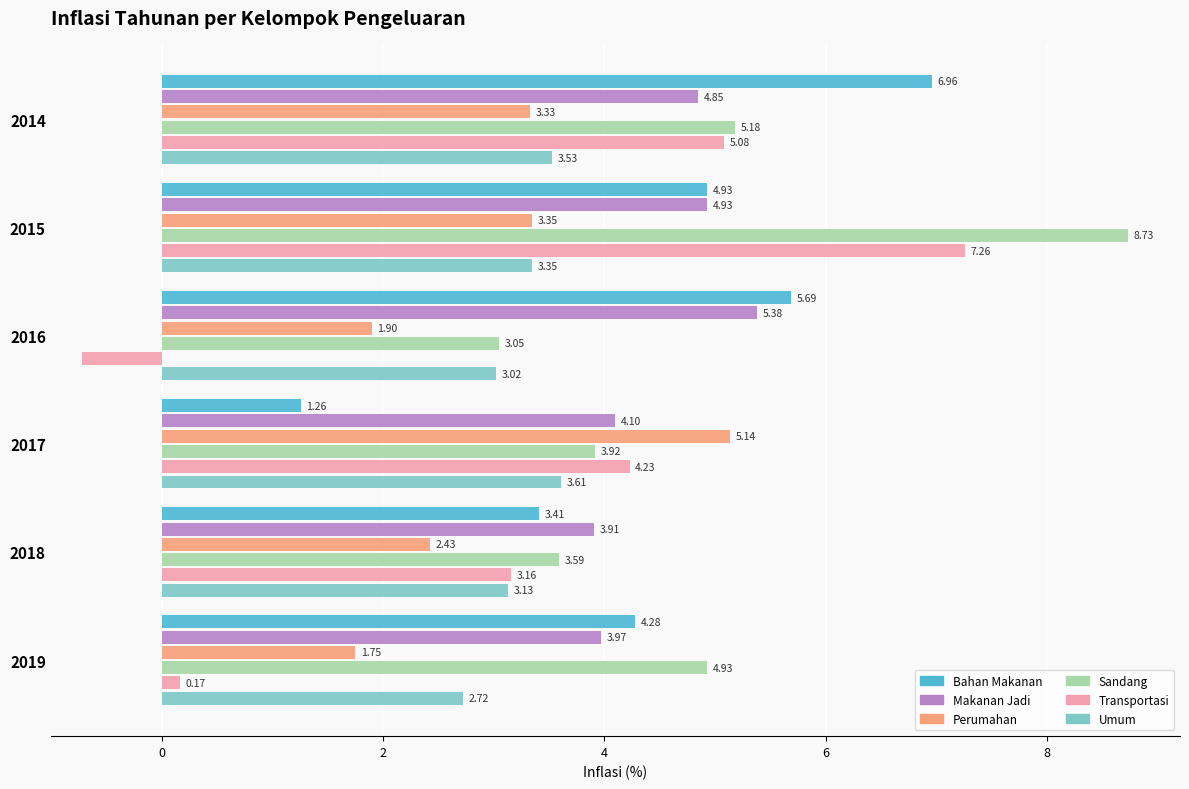

What is the difference between the second highest and minimum values in the Bahan Makanan series?

4.4